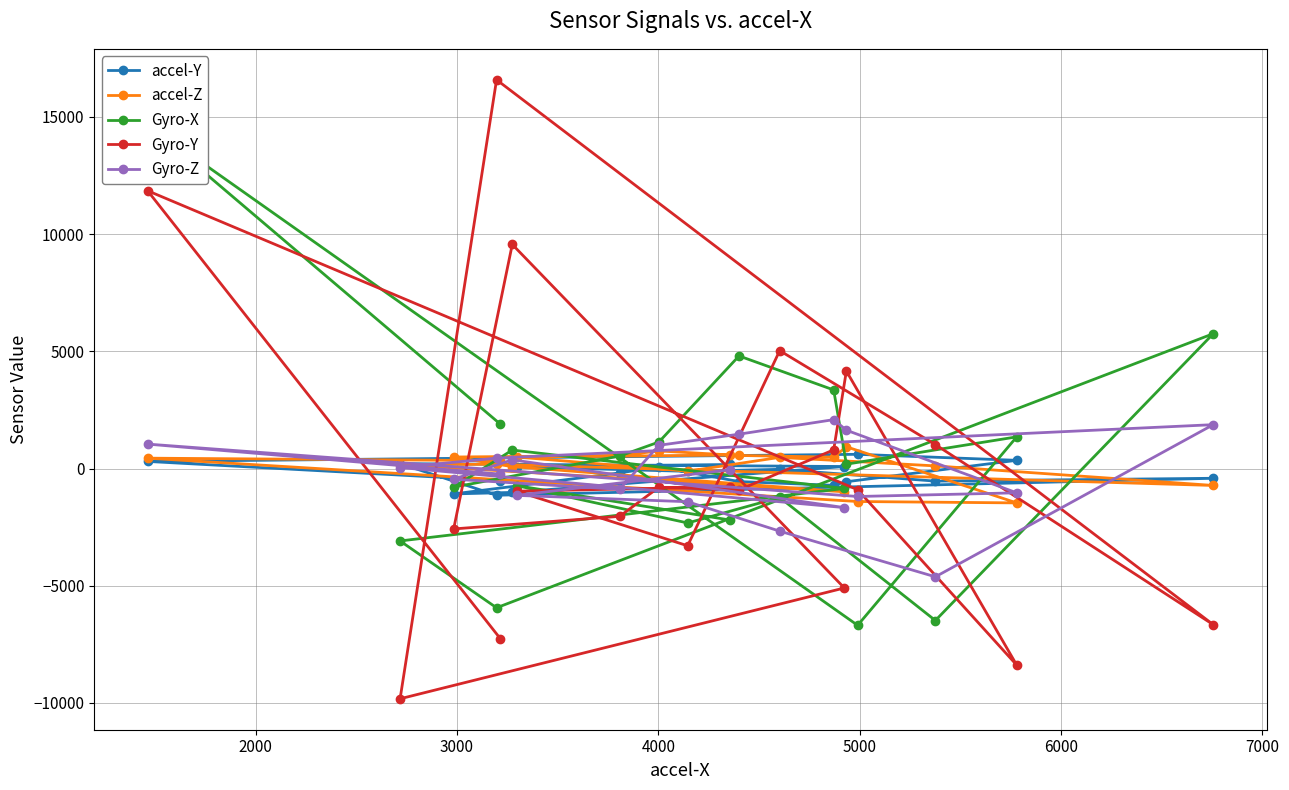

What is the highest value of the accel-Y series?

606